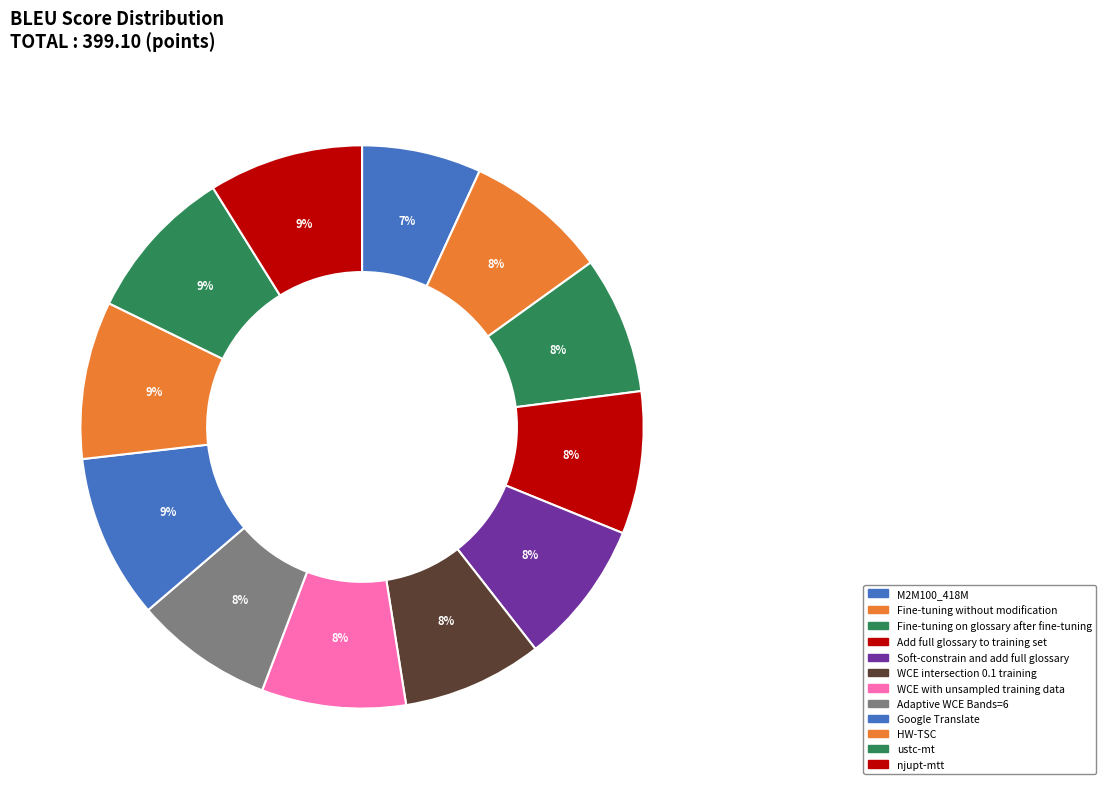

Does Add full glossary to training set account for over 50% of the chart?

No